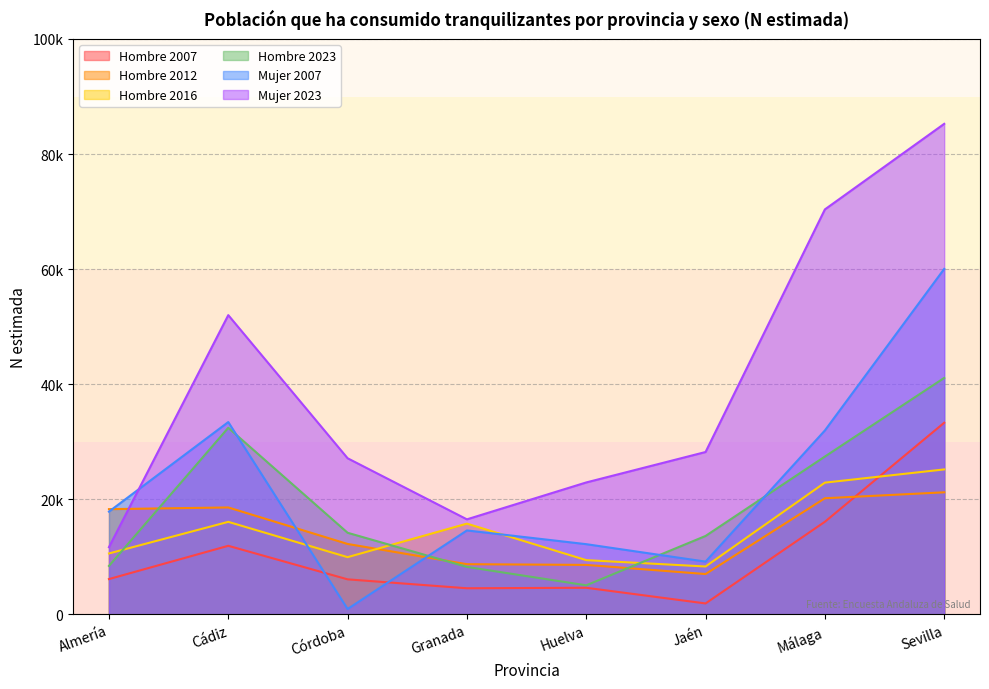

At which category does Hombre reach its first local valley?

Granada